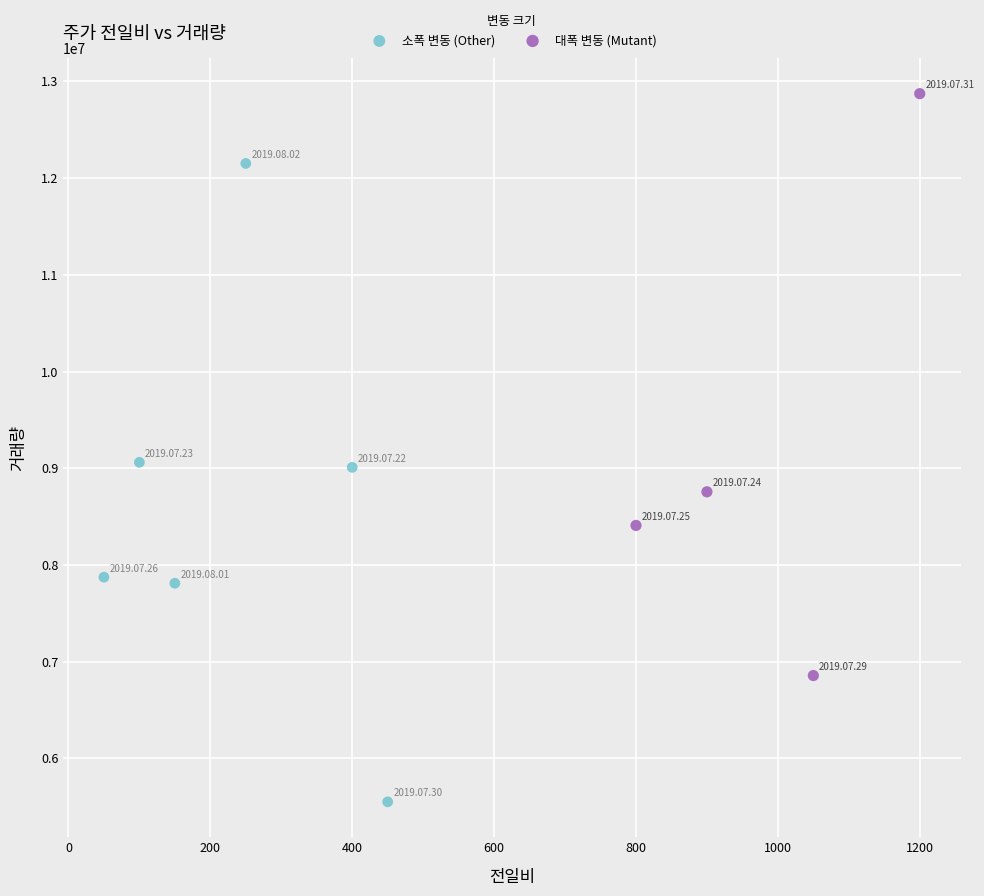

Which series reaches the minimum Y coordinate?

소폭 변동 (Other)